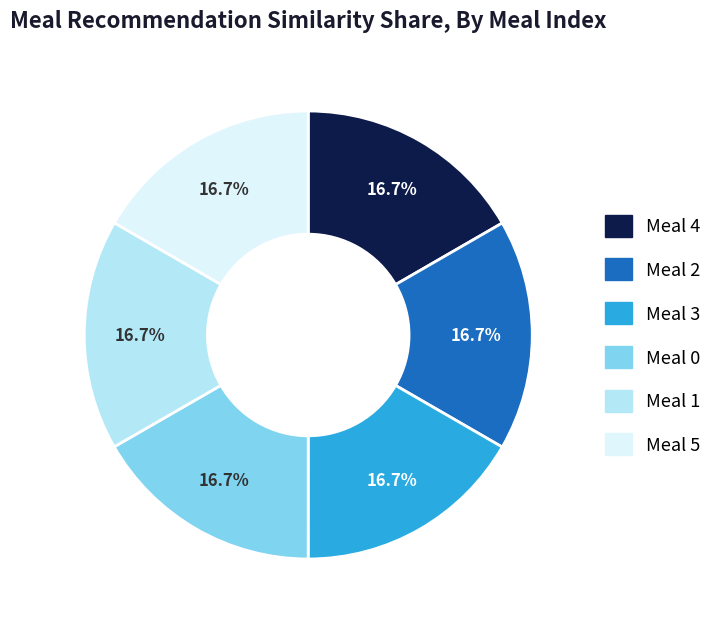

Is there a majority slice in this chart?

No